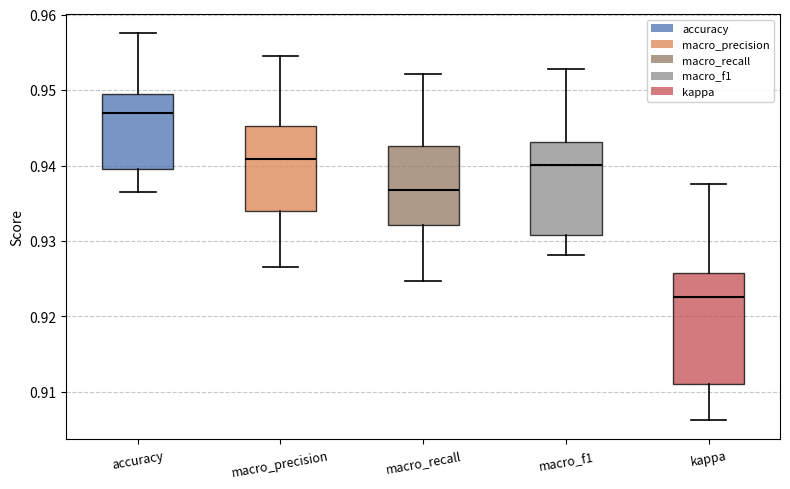

Reading left to right, read every box against the y-axis: the position of its median line, the range the box covers, and the ends of its whiskers. The values are not printed on the chart, so give them approximately, as read against the axis.

accuracy: median 0.947, box 0.940 to 0.950, whiskers 0.937 to 0.958
macro_precision: median 0.941, box 0.934 to 0.945, whiskers 0.927 to 0.955
macro_recall: median 0.937, box 0.932 to 0.943, whiskers 0.925 to 0.952
macro_f1: median 0.940, box 0.931 to 0.943, whiskers 0.928 to 0.953
kappa: median 0.923, box 0.911 to 0.926, whiskers 0.906 to 0.938